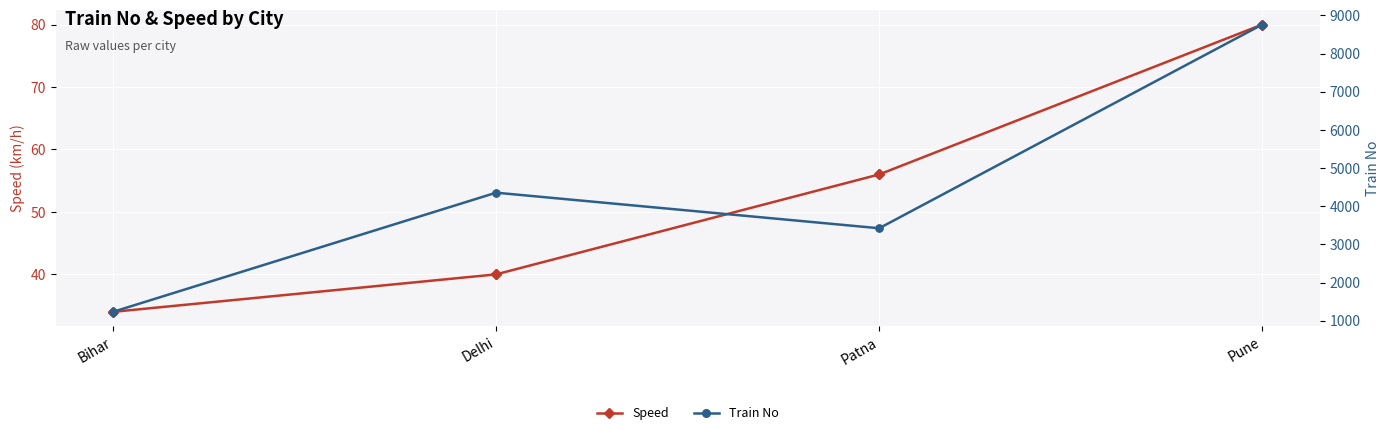

How many data points in Speed are less than 56?

2